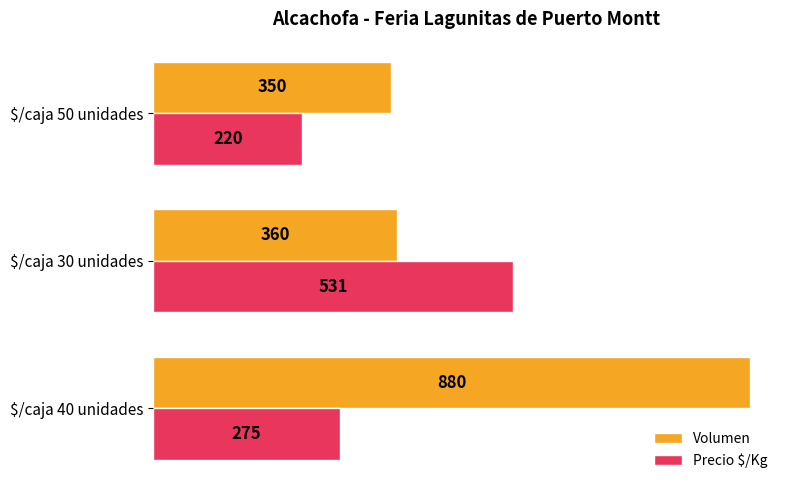

Rank the series by their average value, from highest to lowest.

Volumen, Precio $/Kg